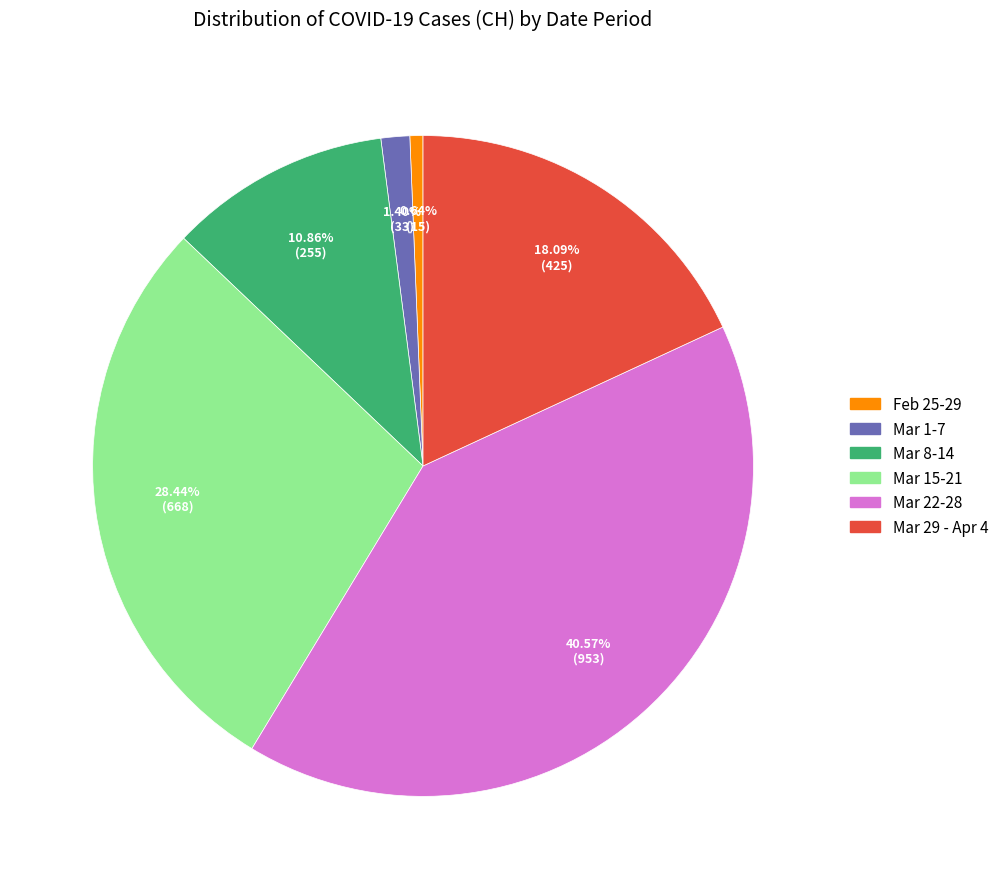

Does any single category account for the majority?

No